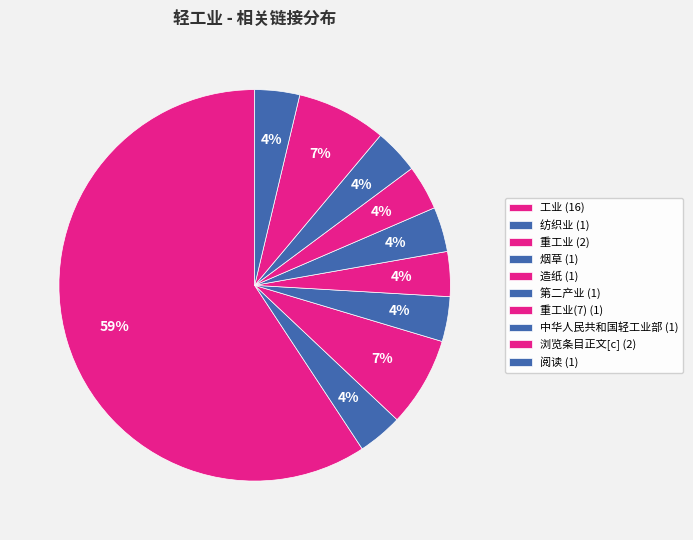

Is there a majority slice in this chart?

Yes